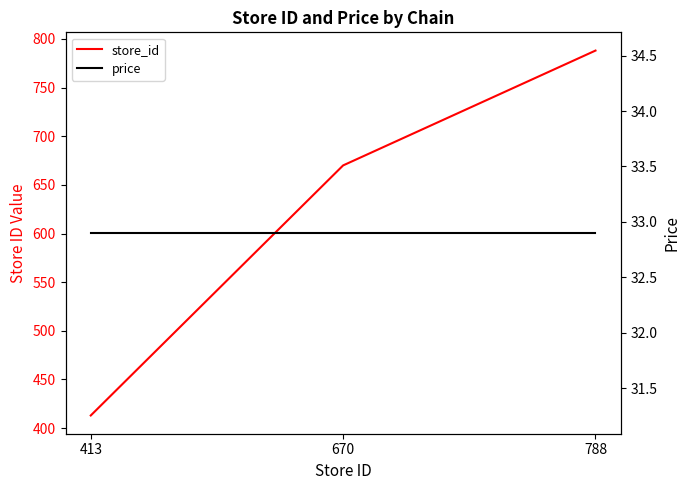

At which label is price closest to 32?

413